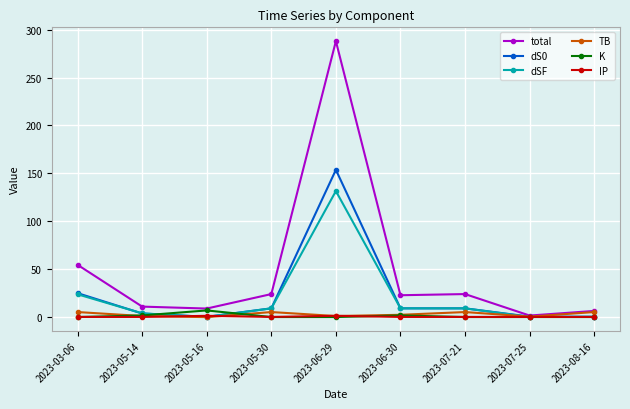

The dSF series shows 0.2 at 2023-05-16. True or false?

True